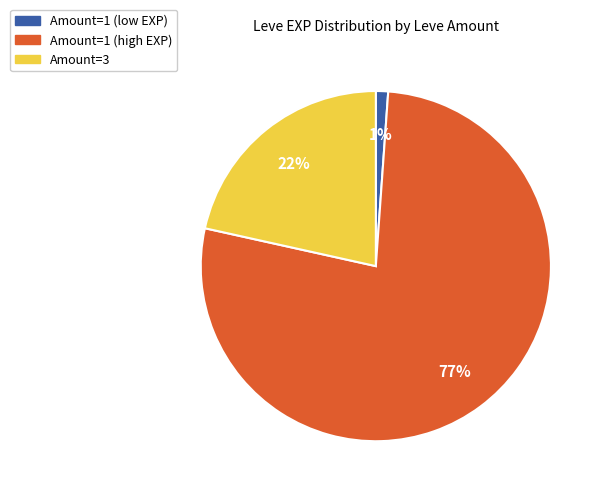

To the nearest percent, what is the difference between the largest and smallest slice percentages?

76%